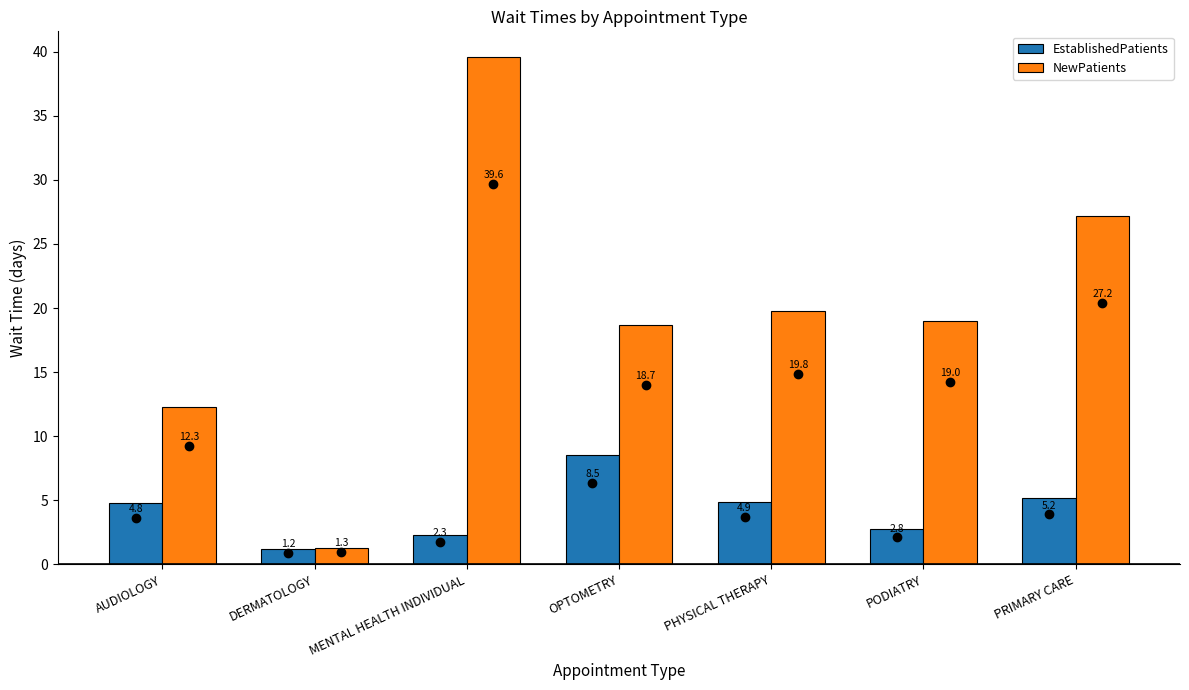

Reading left to right, transcribe all the data shown in this chart.

EstablishedPatients: 4.8	1.2	2.3	8.5	4.9	2.8	5.2
NewPatients: 12.3	1.3	39.6	18.7	19.8	19.0	27.2